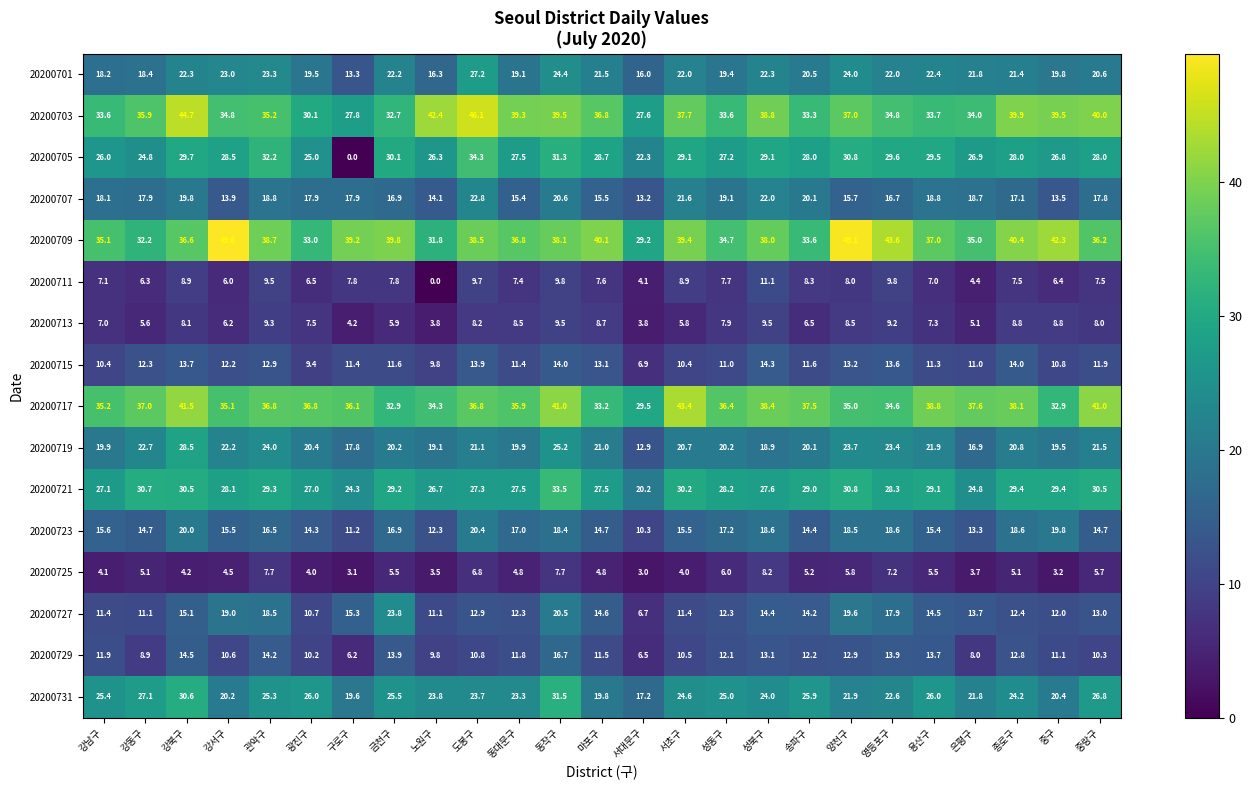

What is the spread (max minus min) of values at 강남구?

31.1